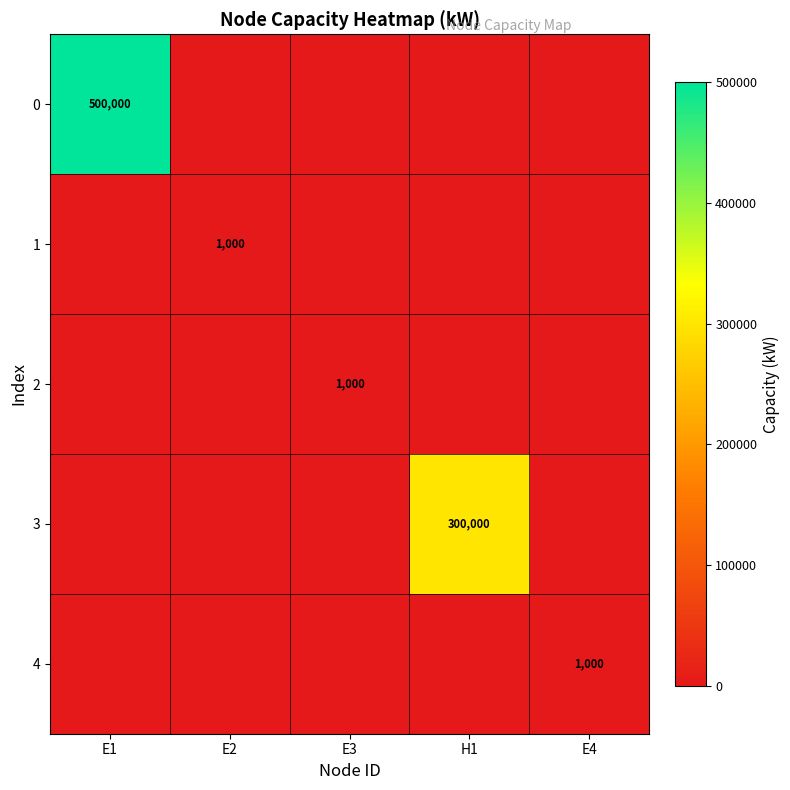

The 2 series shows 1000 at E3. True or false?

True